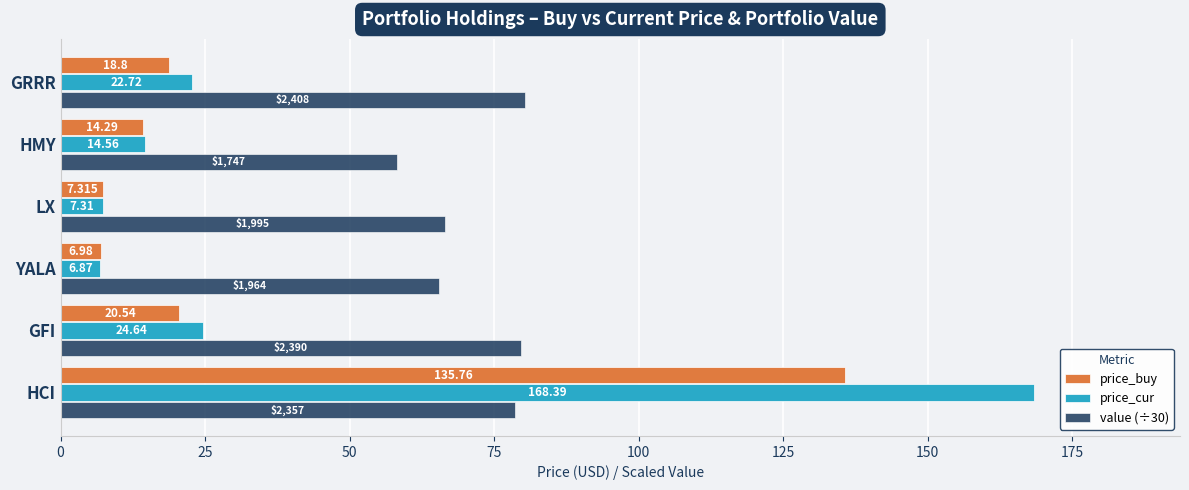

List the labels in order of value (÷30) value, largest first.

GRRR, GFI, HCI, LX, YALA, HMY